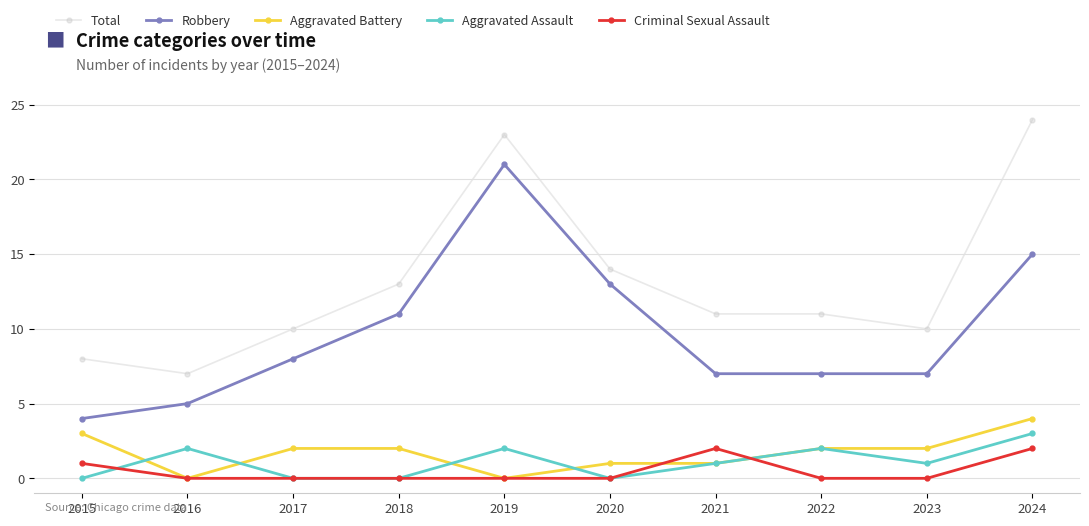

Where do Criminal Sexual Assault and Aggravated Assault first cross each other?

2015 and 2016